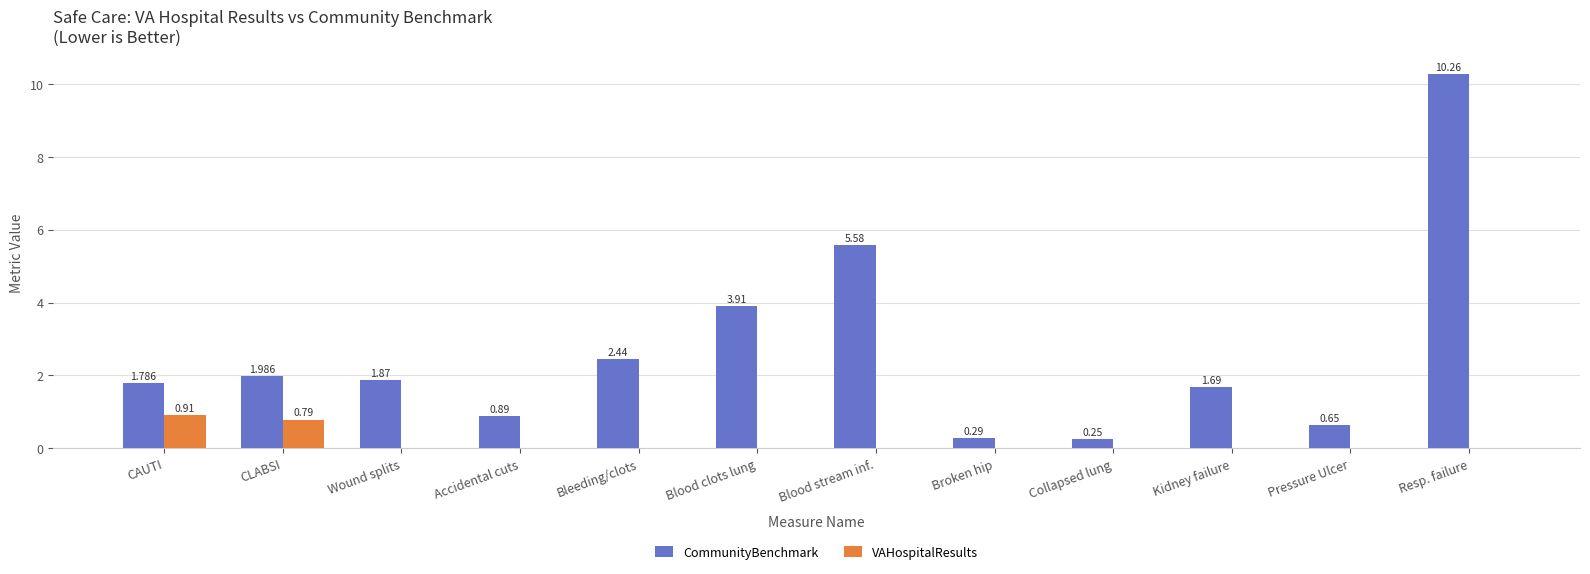

Which series has the largest range (max minus min)?

CommunityBenchmark